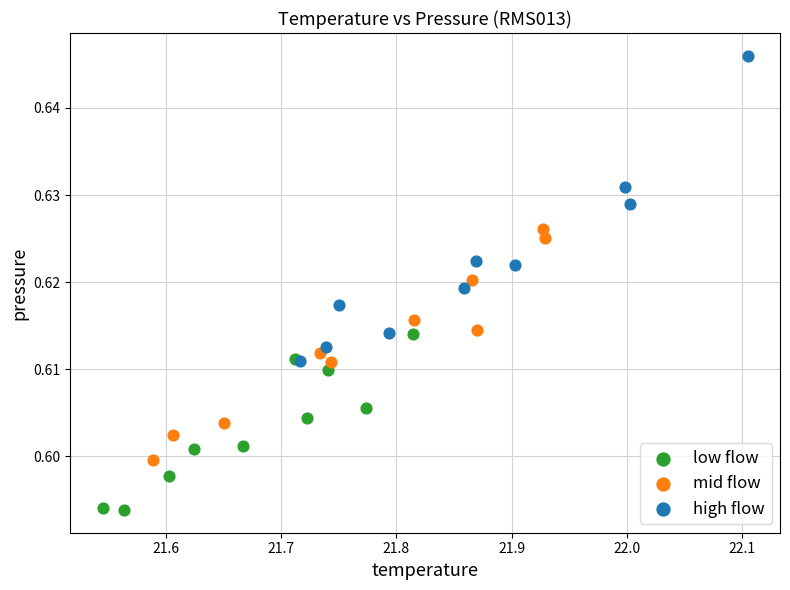

Which series has the widest spread of Y values?

high flow